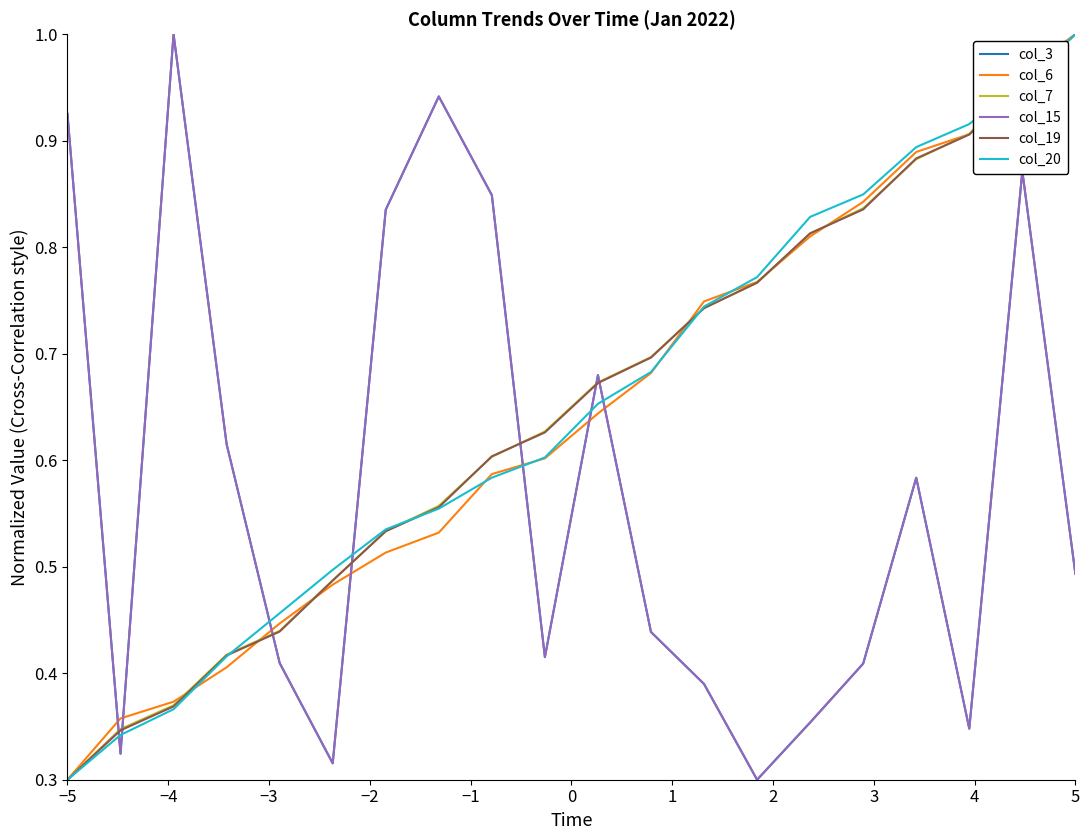

Does the chart have visible grid lines?

No